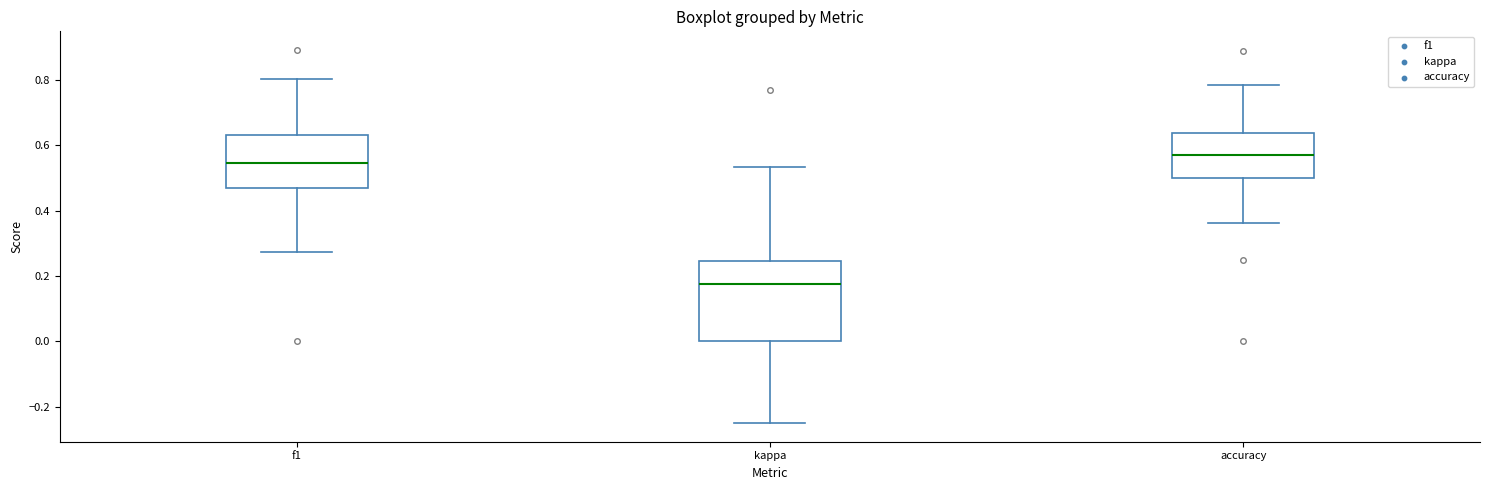

Where is the lower edge of the box for kappa on the y-axis? The values are not printed on the chart, so give them approximately, as read against the axis.

0.00